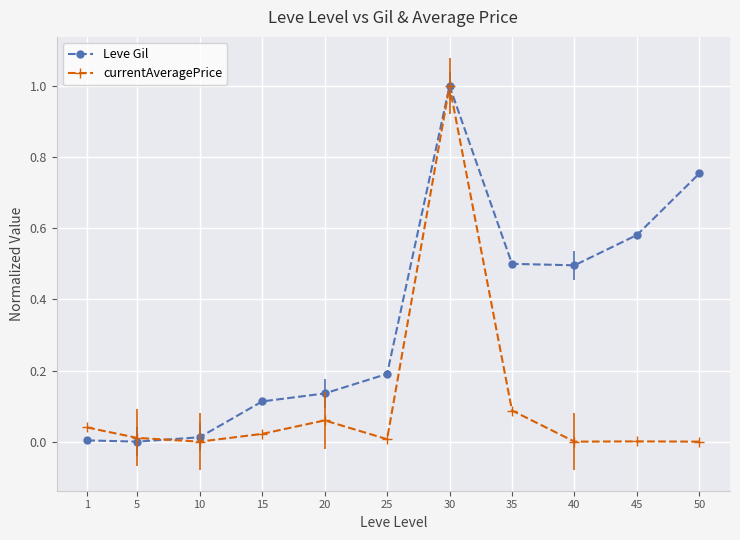

How many categories are shown in the chart?

11